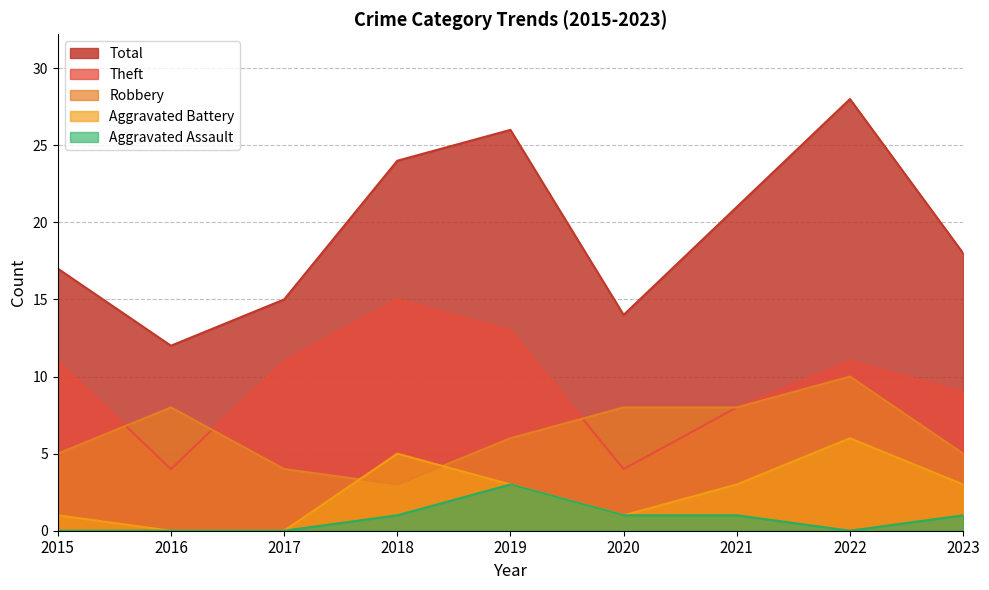

Does the chart have visible grid lines?

Yes